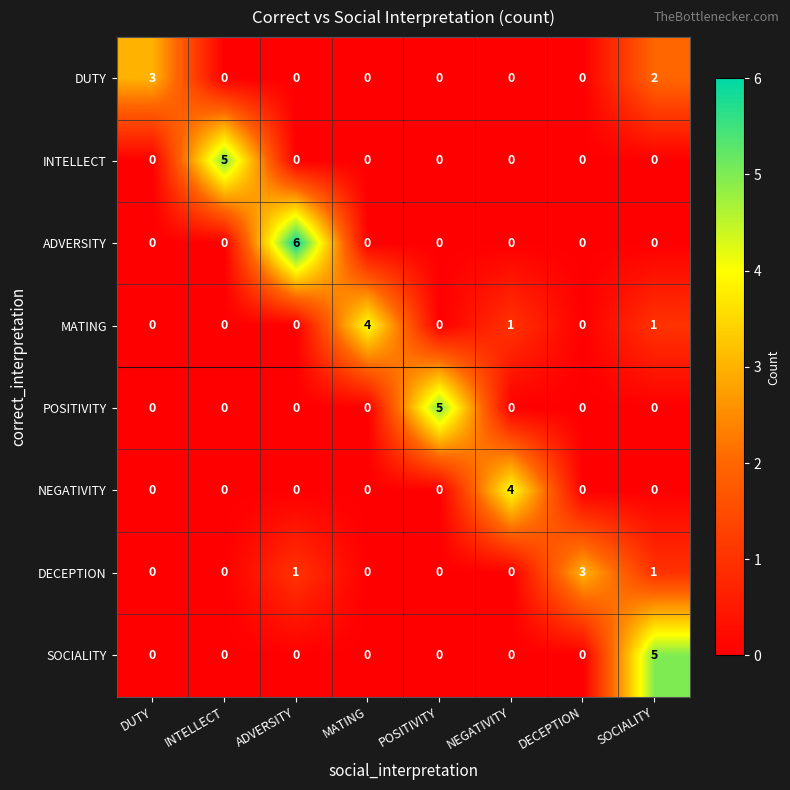

Which series changed the most between MATING and SOCIALITY?

SOCIALITY